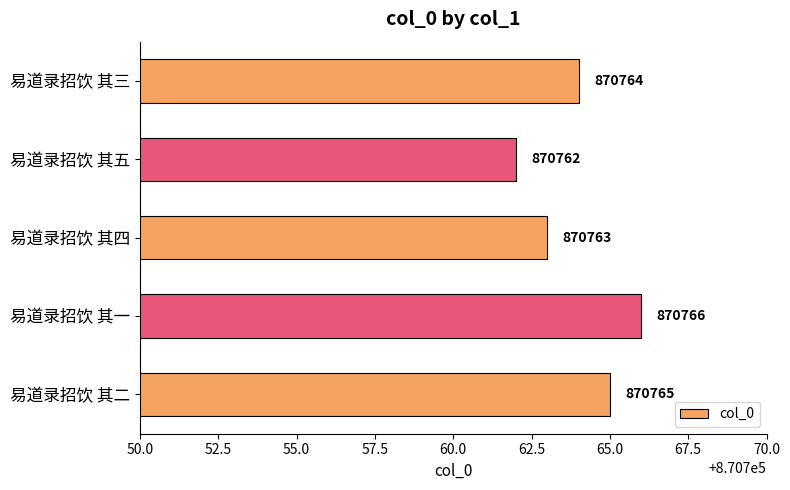

Rank the categories by value from lowest to highest.

易道录招饮 其五, 易道录招饮 其四, 易道录招饮 其三, 易道录招饮 其二, 易道录招饮 其一